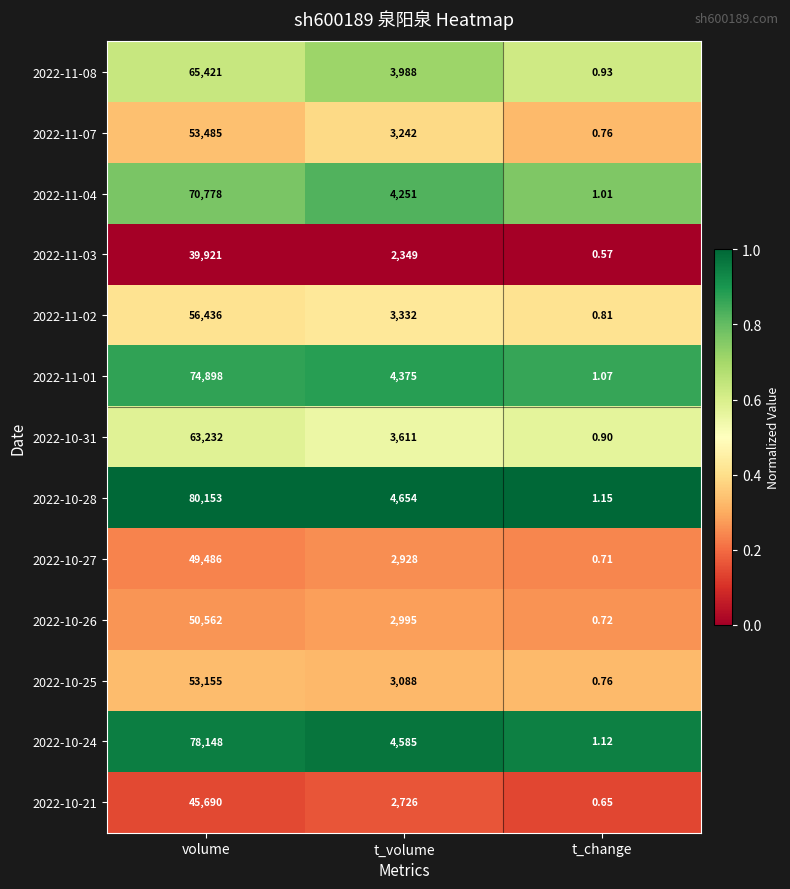

At which category does the chart reach its peak across all series?

volume